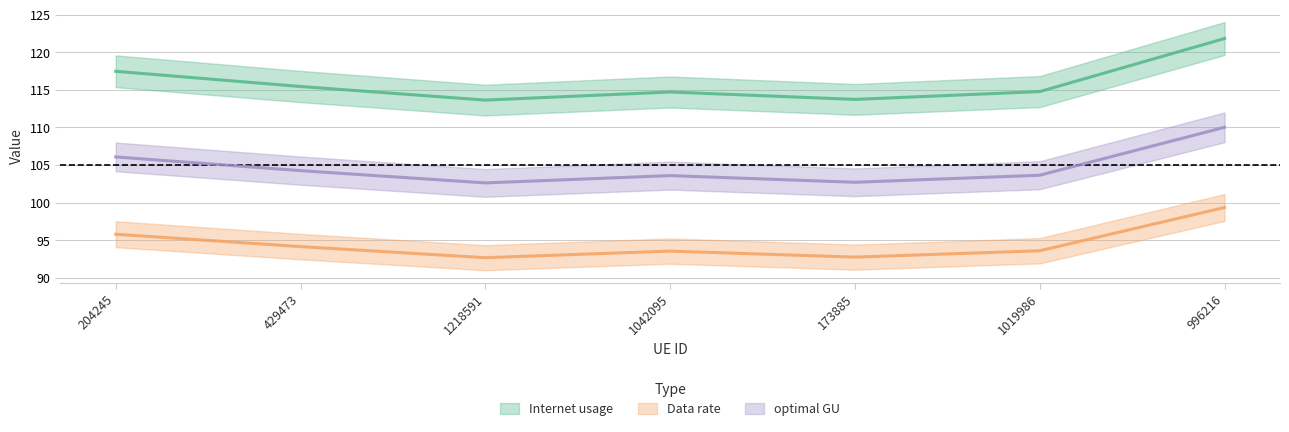

How many lines are shown in the chart?

3